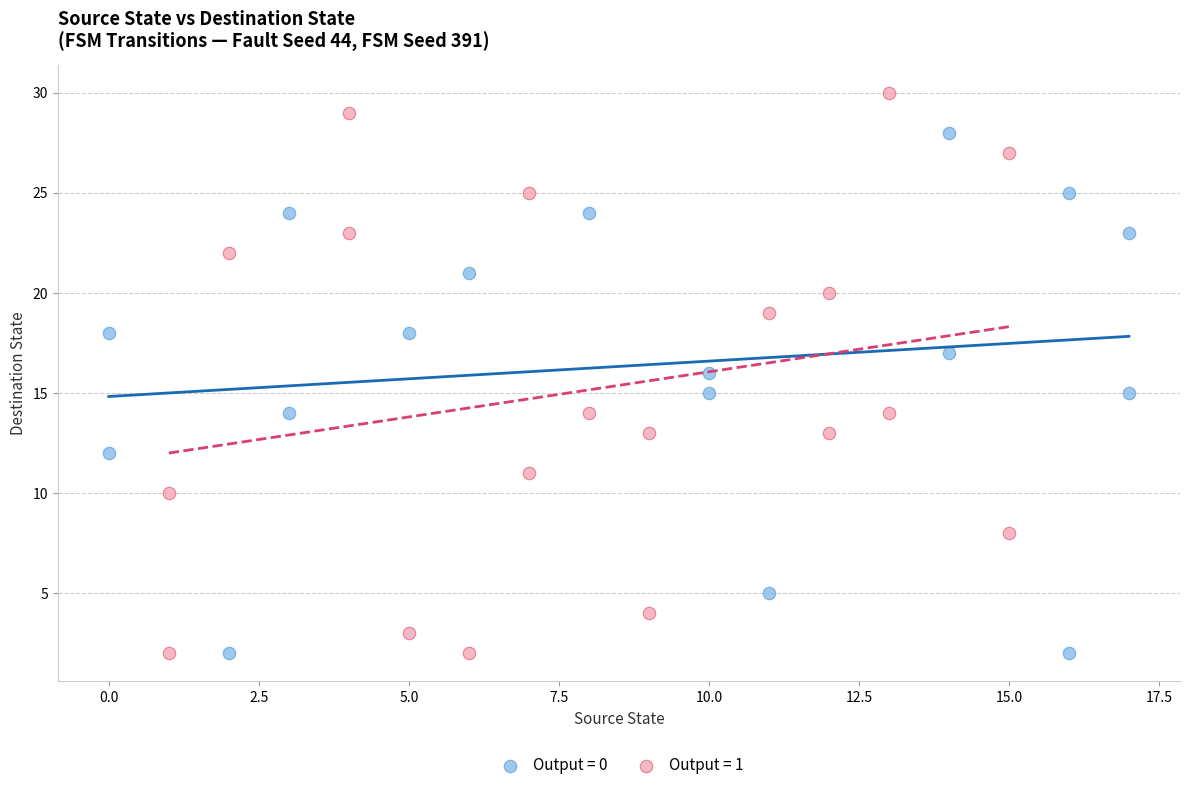

Which series contains the highest Y value?

Output = 1